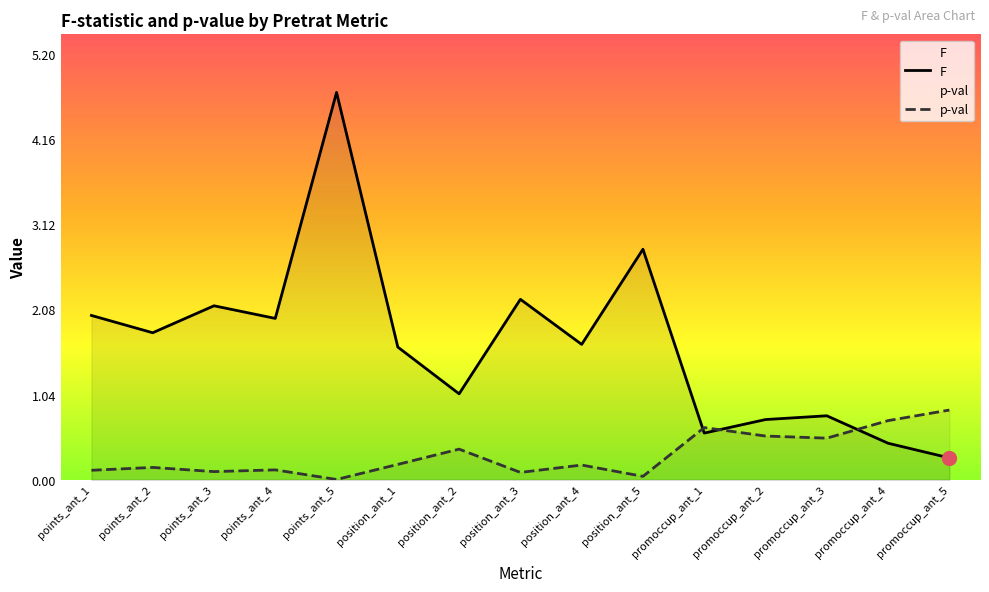

The value of F at position_ant_1 is 1.6. True or false?

True